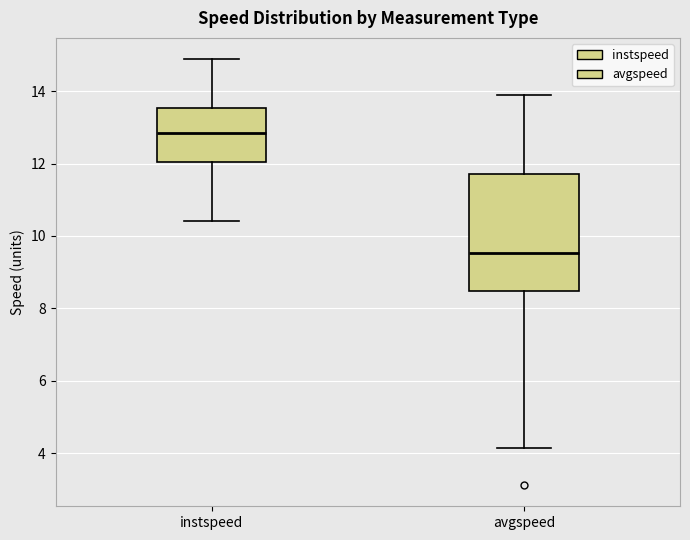

Reading left to right, read every box against the y-axis: the position of its median line, the range the box covers, and the ends of its whiskers. The values are not printed on the chart, so give them approximately, as read against the axis.

instspeed: median 12.8, box 12.0 to 13.6, whiskers 10.4 to 14.8
avgspeed: median 9.6, box 8.4 to 11.8, whiskers 4.2 to 13.8